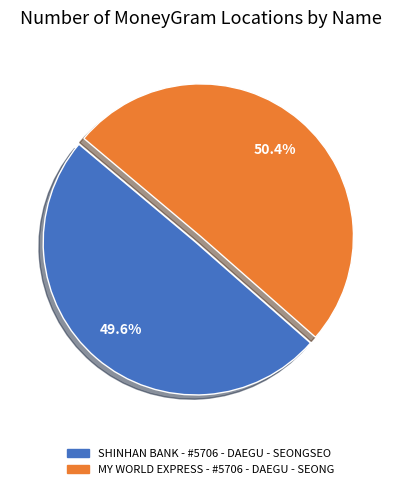

Count the number of slices in the pie.

2